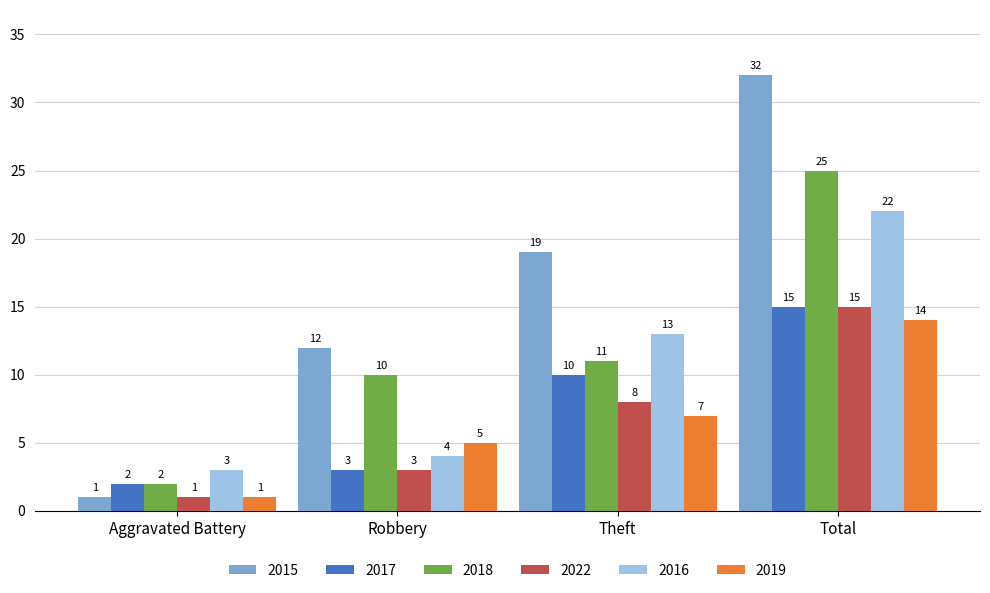

What is the minimum value shown in the chart?

1